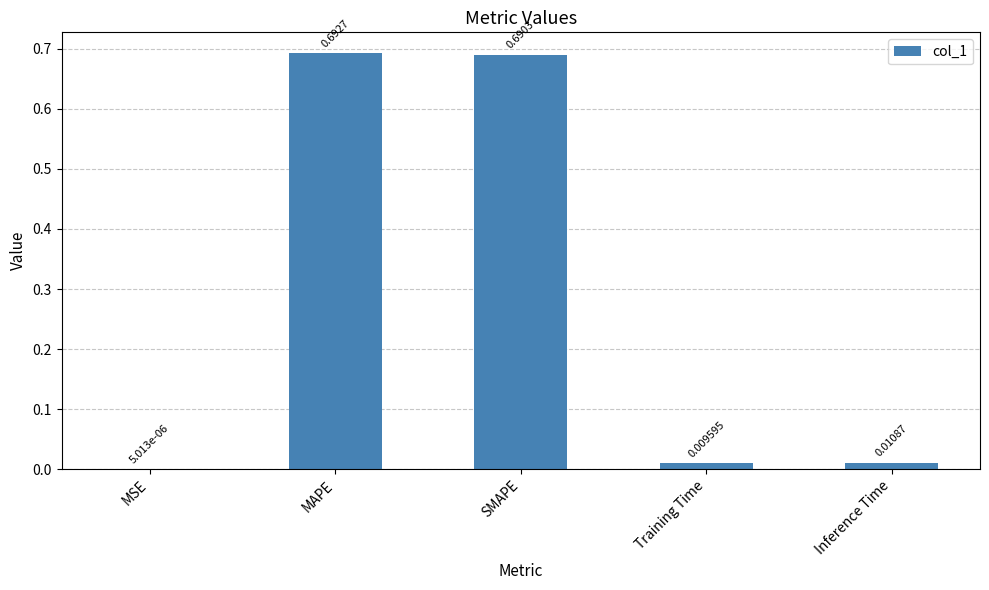

How many distinct data groups are displayed?

1